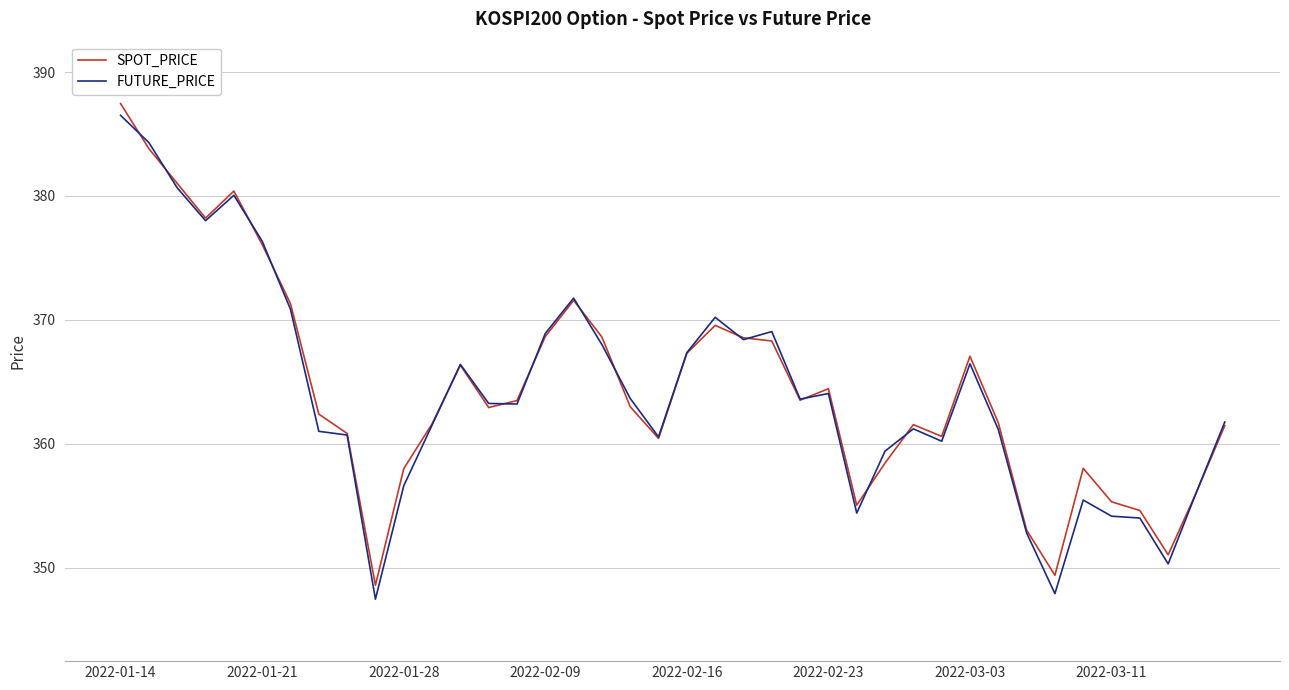

Which series has the largest range (max minus min)?

FUTURE_PRICE